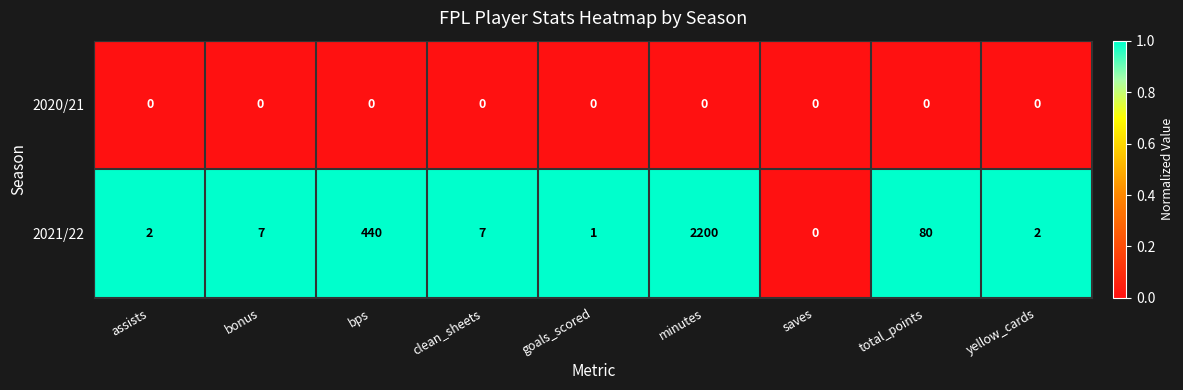

Which label corresponds to the largest value in the chart?

minutes